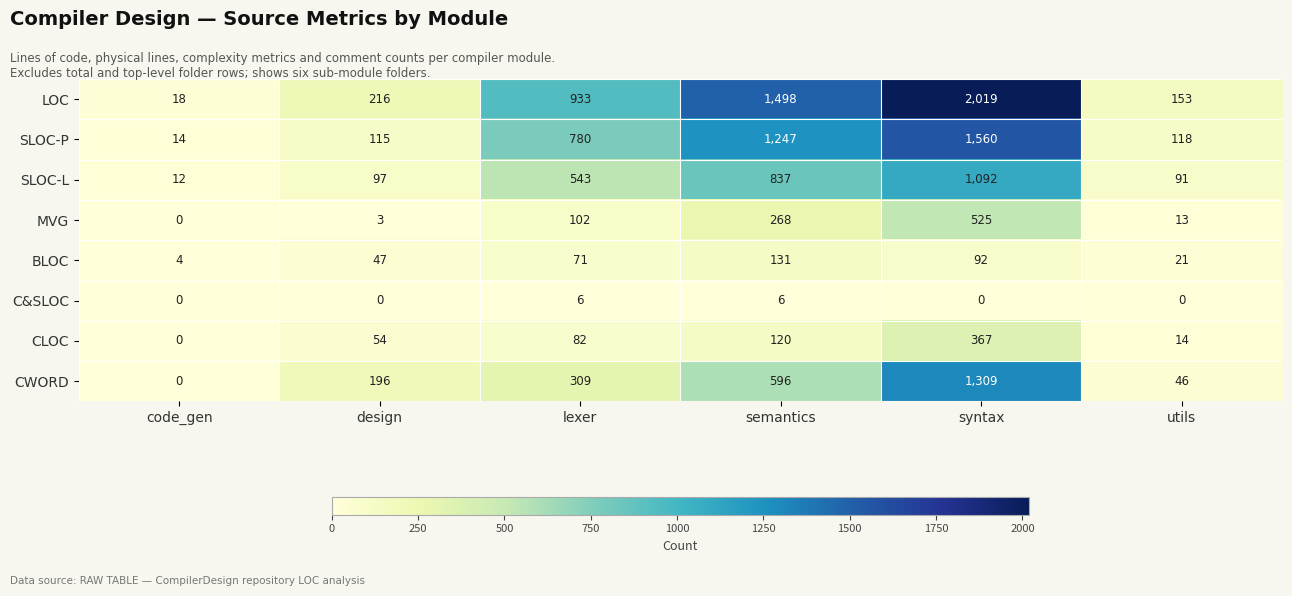

How many series are shown in this chart?

8